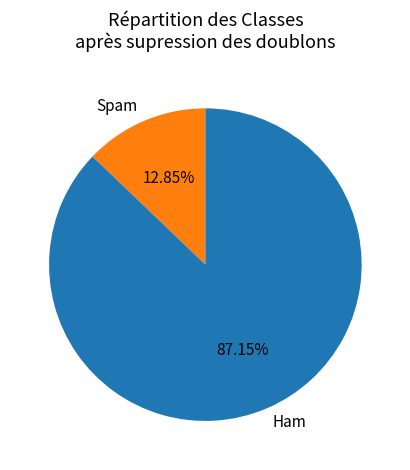

How many slices are in this pie chart?

2